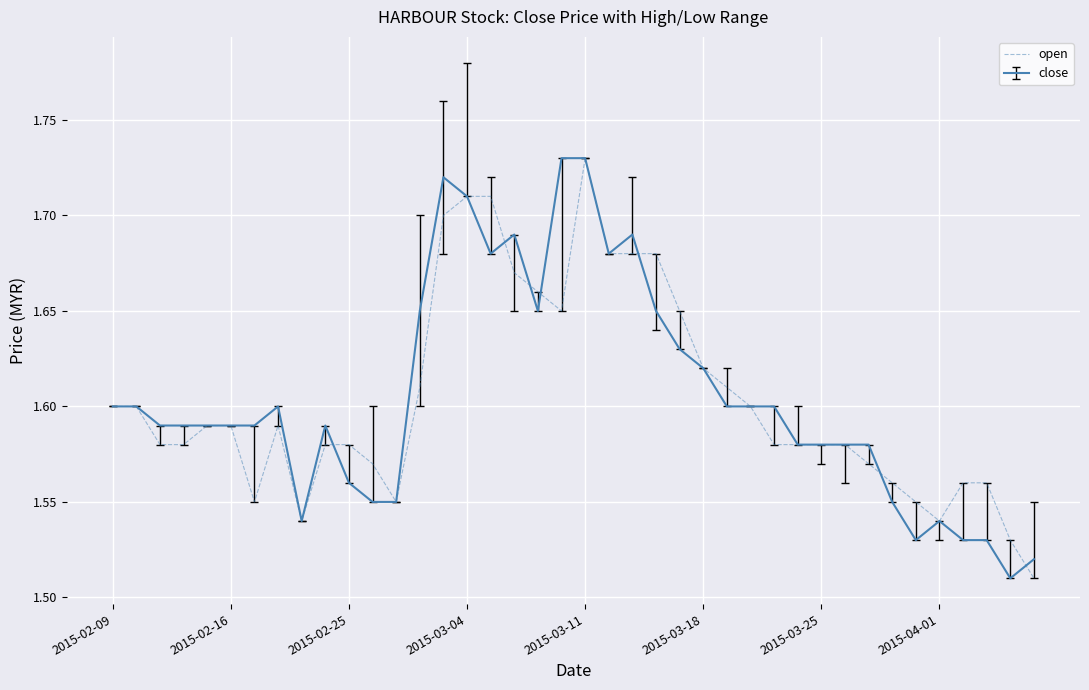

How many lines are shown in the chart?

2